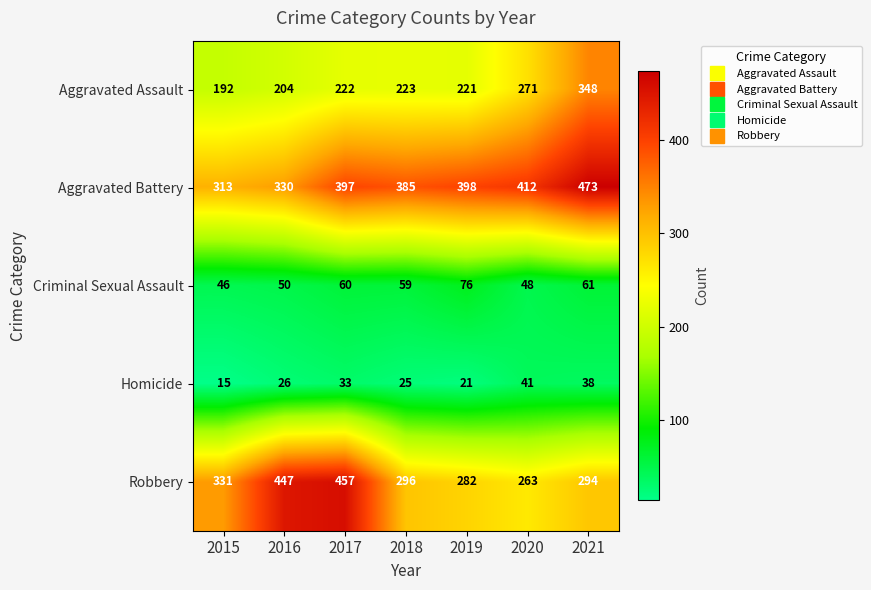

Between 2018 and 2021, which series saw the biggest shift?

Aggravated Assault